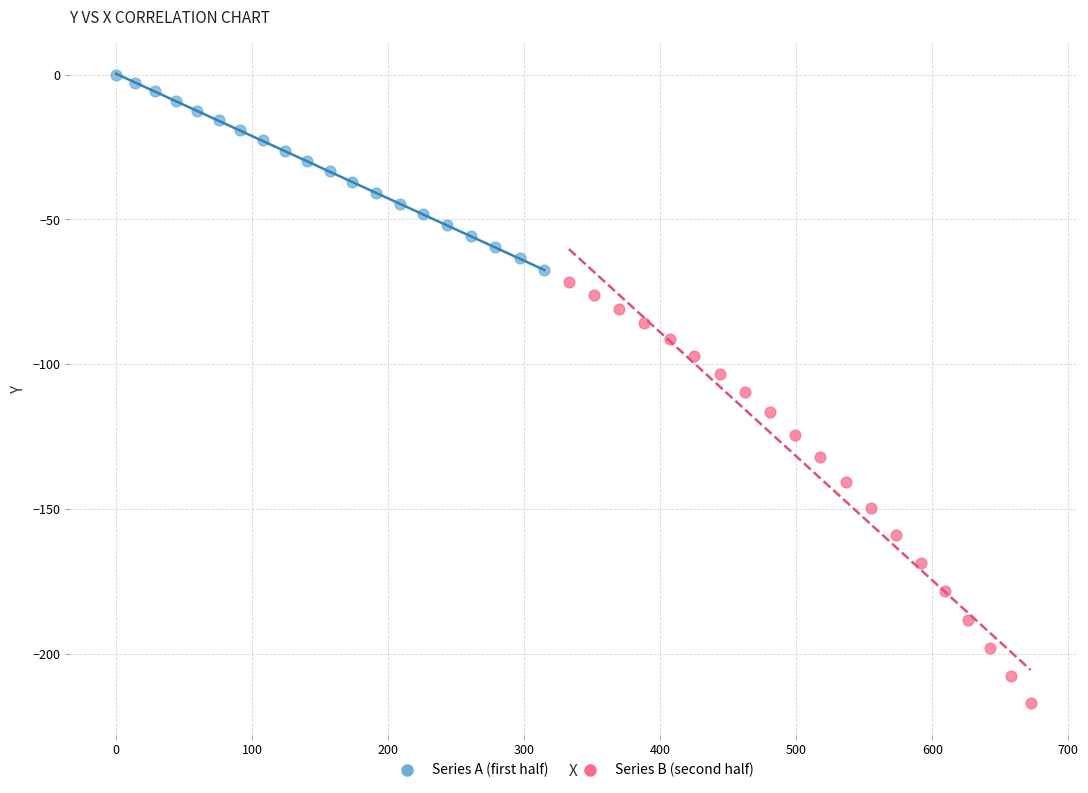

Which series contains the lowest Y value?

Series B (second half)